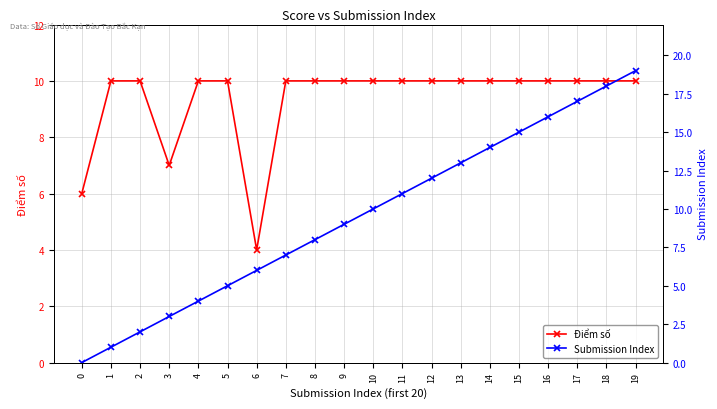

Count the number of categories in the chart.

20